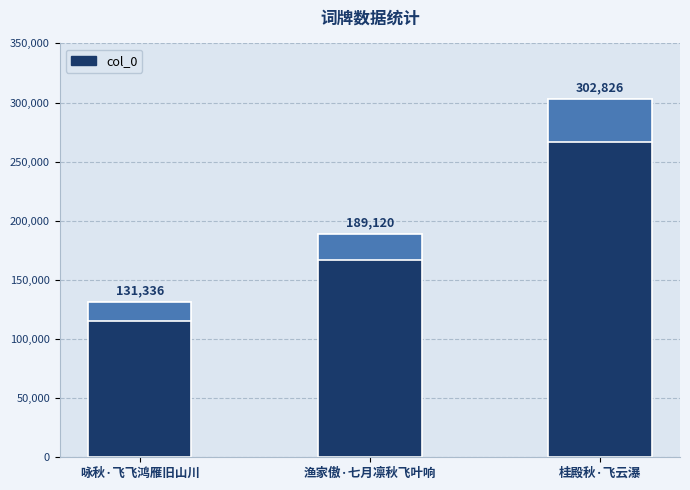

Reading left to right, list all the values displayed in this chart.

131336	189120	302826